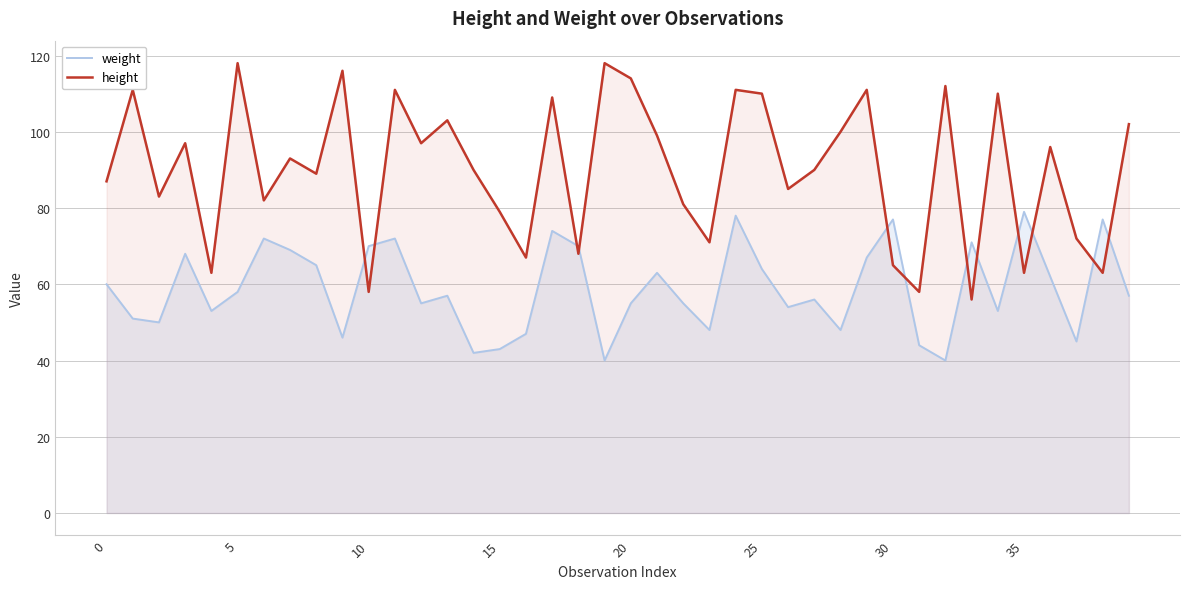

Count the number of categories in the chart.

40